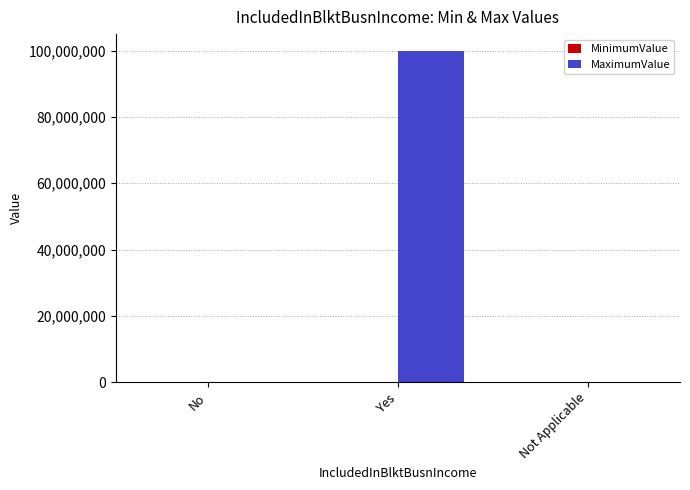

At which label does MaximumValue reach its peak?

Yes